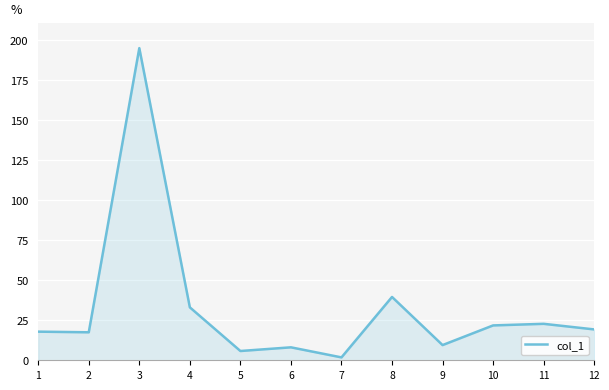

Approximately how many times larger is the value at 8 compared to 12?

2.1